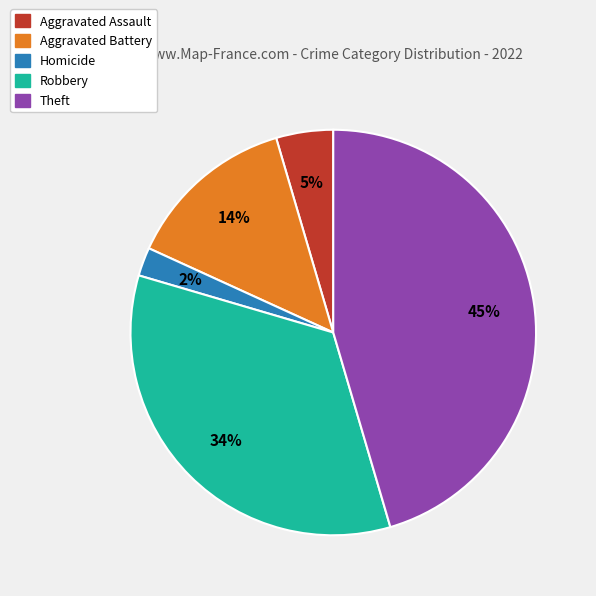

Does any single category account for the majority?

No